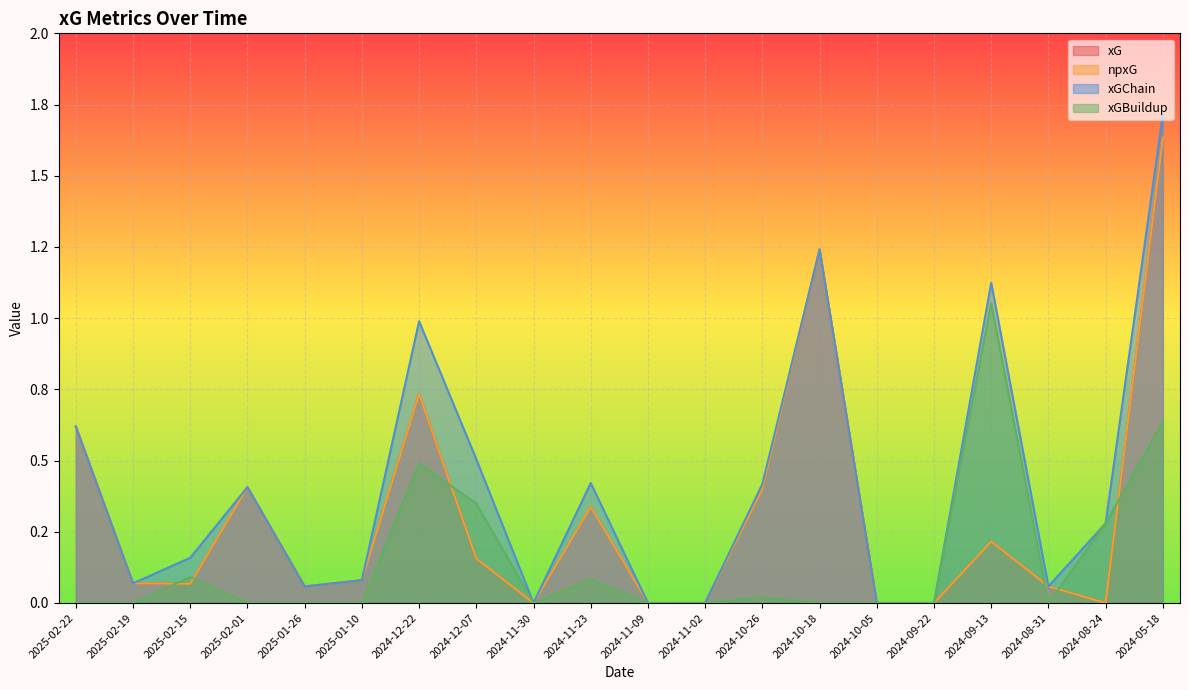

What is the label of the 16th point from the left?

2024-09-22